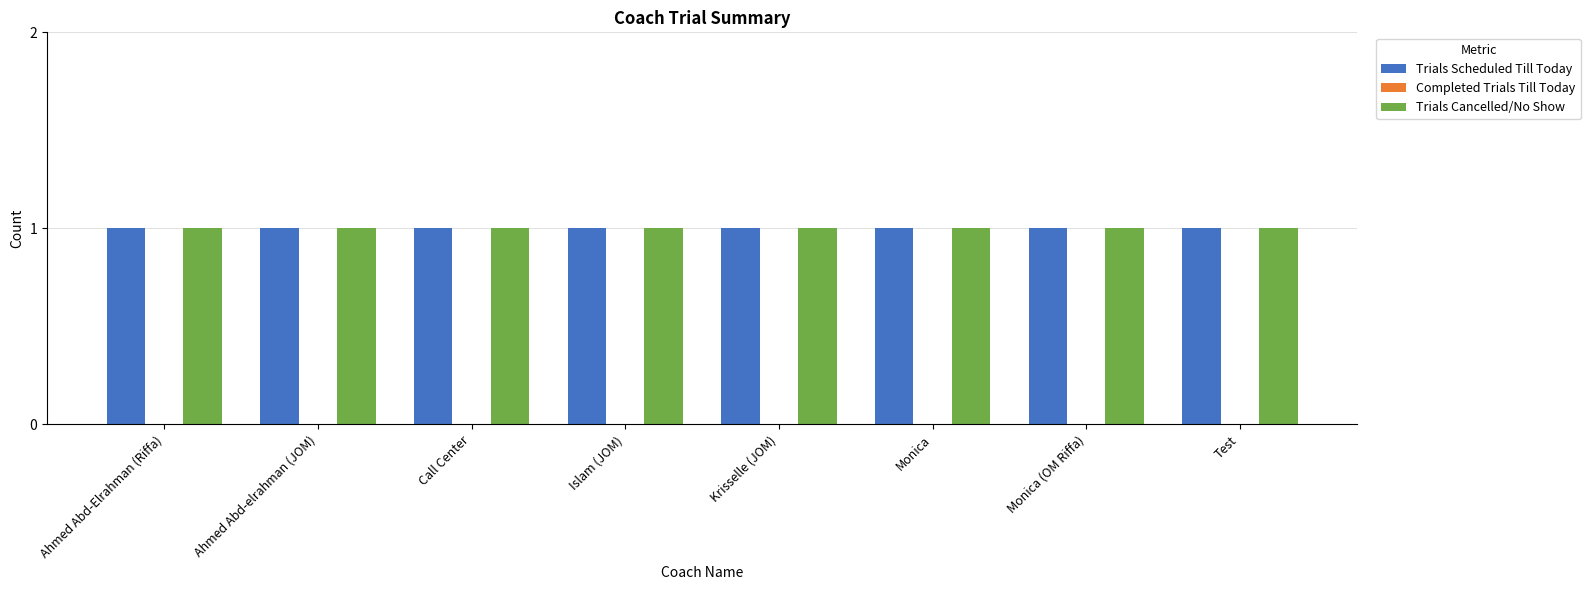

How many bars are there in total?

24